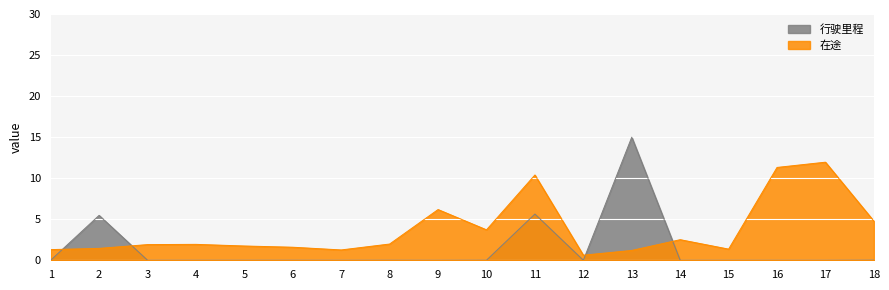

Between 15 and 9, which is larger?

9